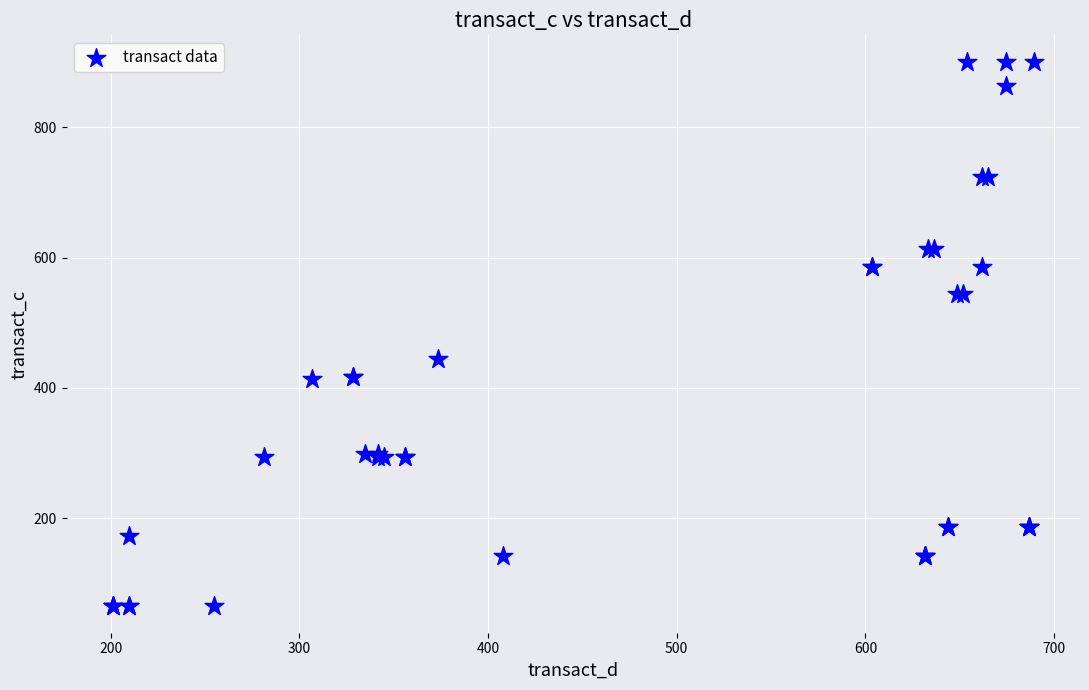

What Y value in the scatter plot is closest to 482?

444.6